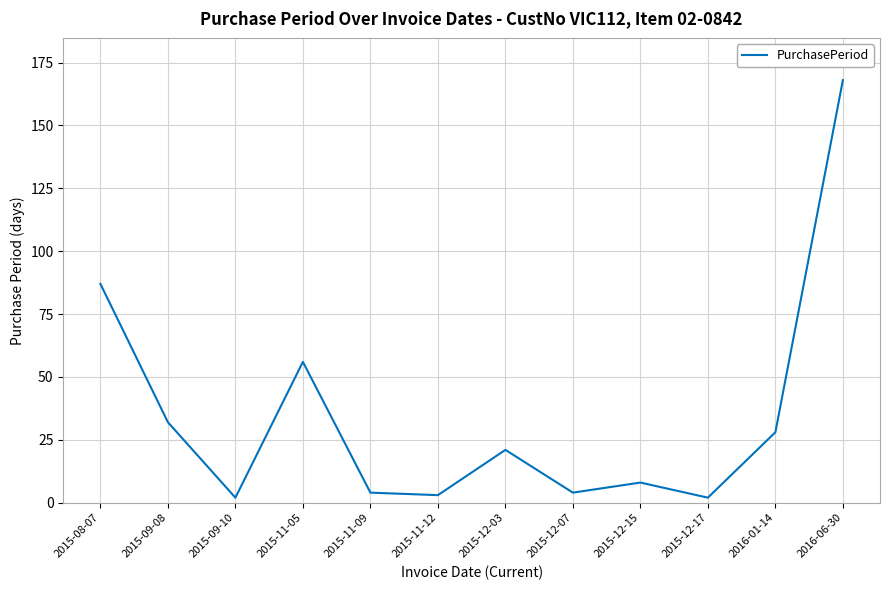

At which label is the value closest to 85?

2015-08-07